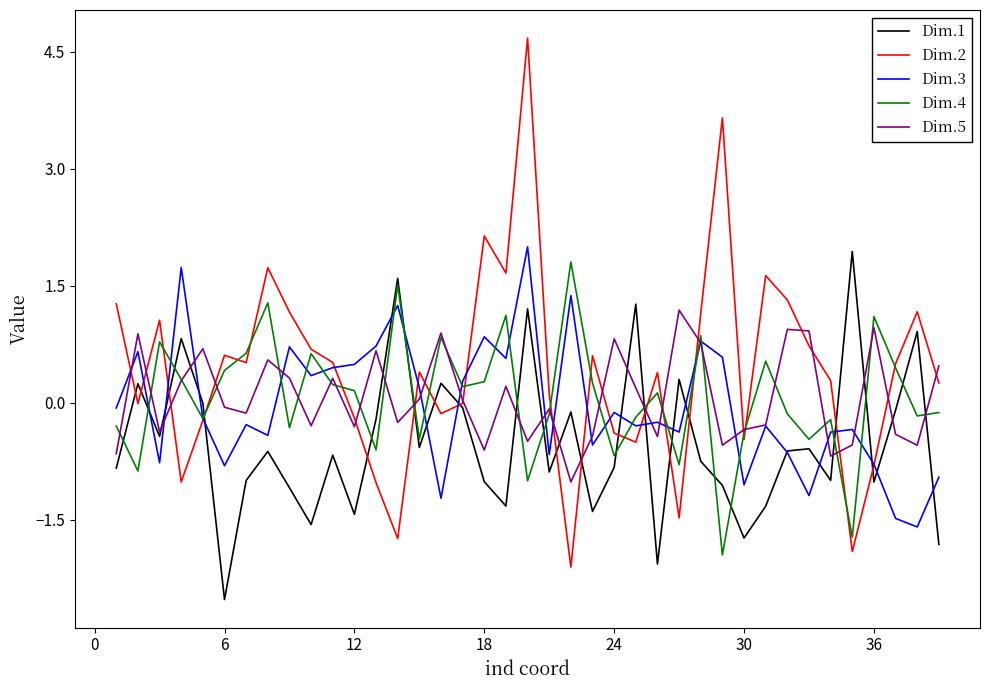

Which series has the largest total across all categories?

Dim.2